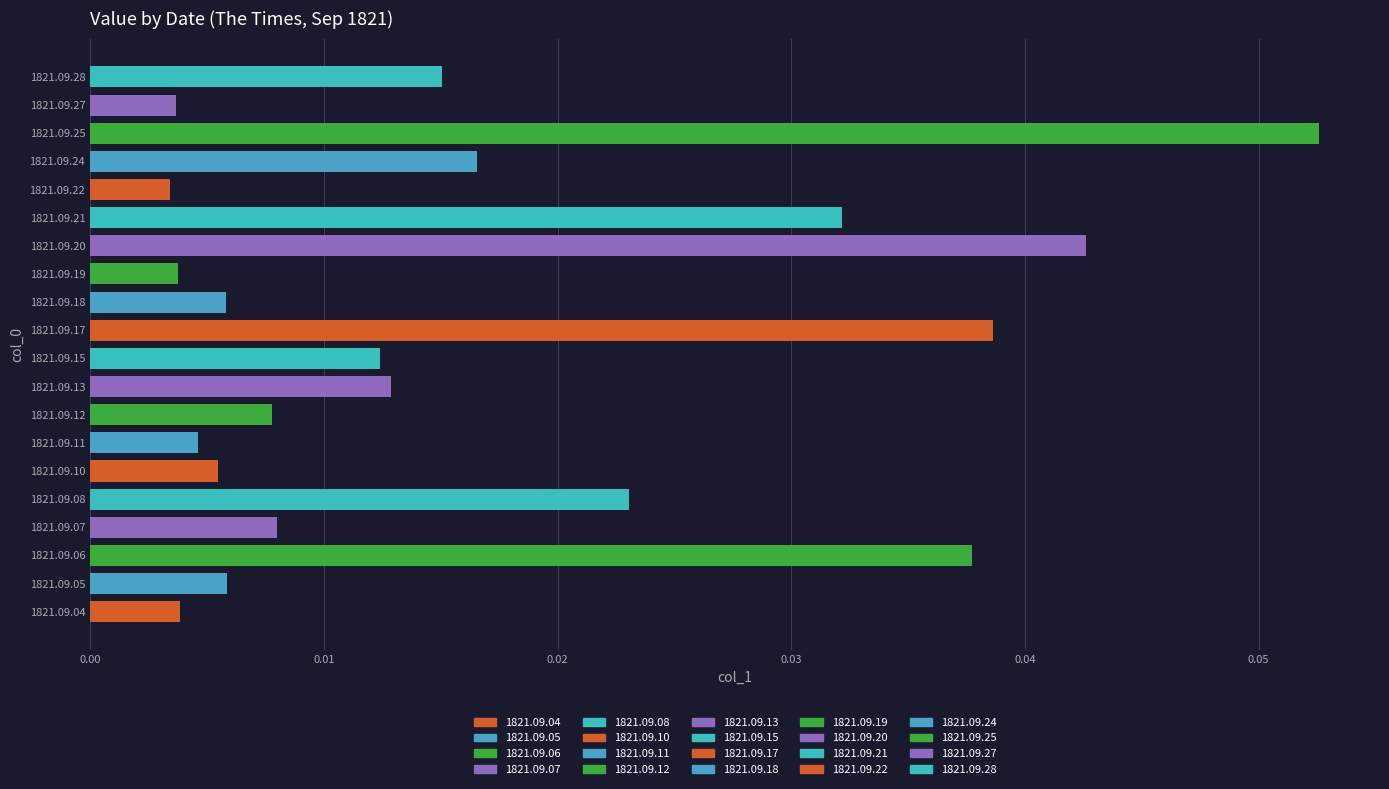

True or false: the data shows 0.1 at 1821.09.20.

False